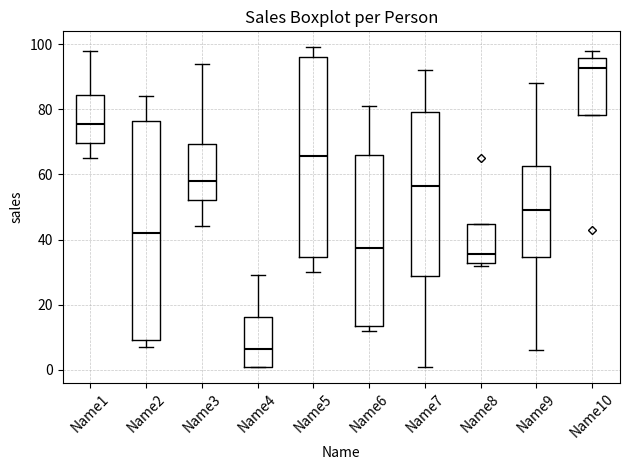

Which box's median line is the highest?

Name10